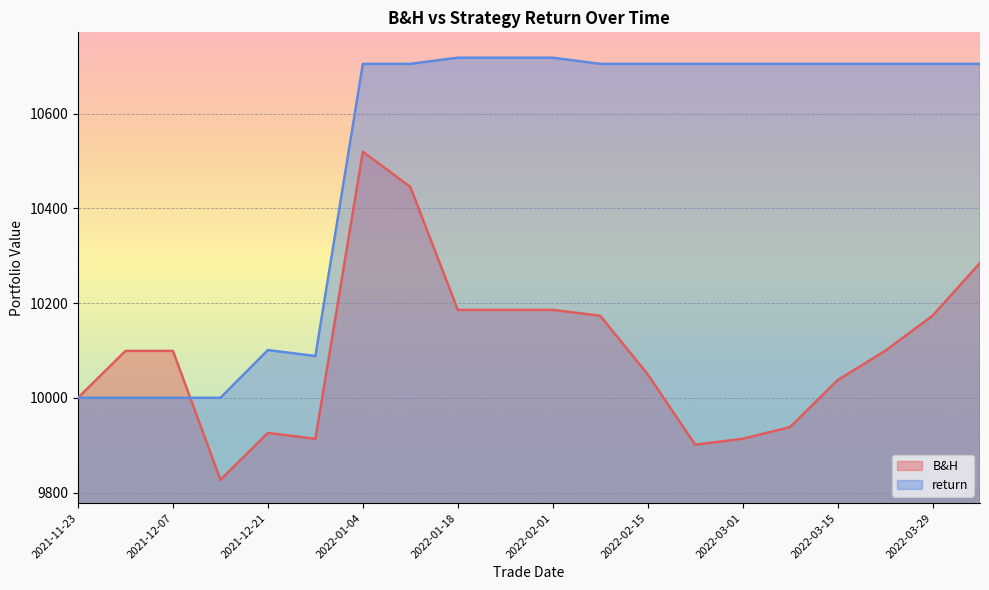

Which series has the largest total across all categories?

return